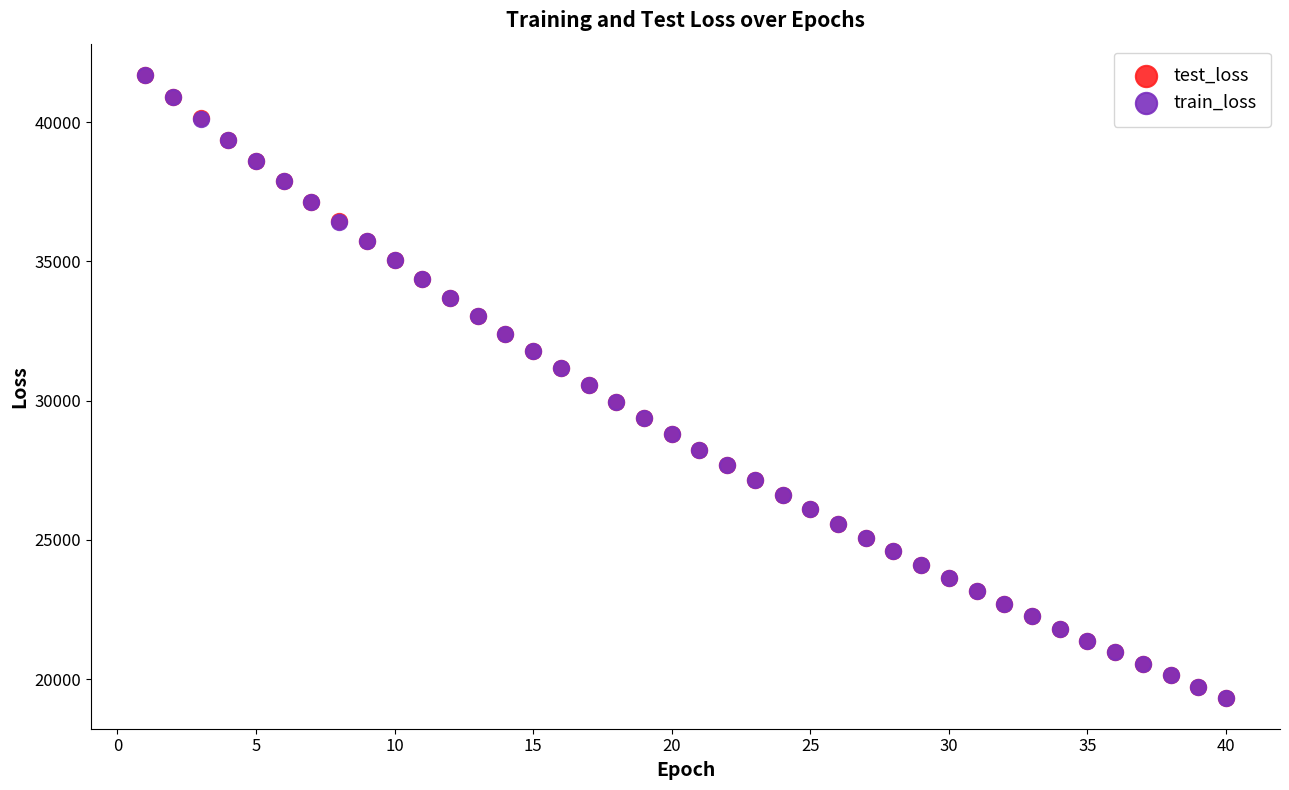

Which series has the largest Y range (max minus min)?

test_loss